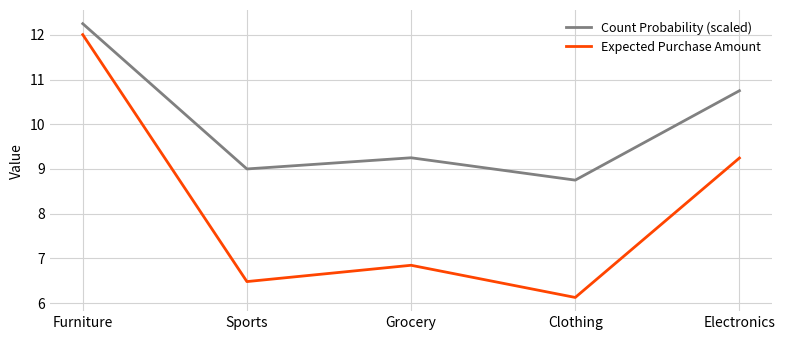

Where is the first local maximum for Expected Purchase Amount?

Grocery